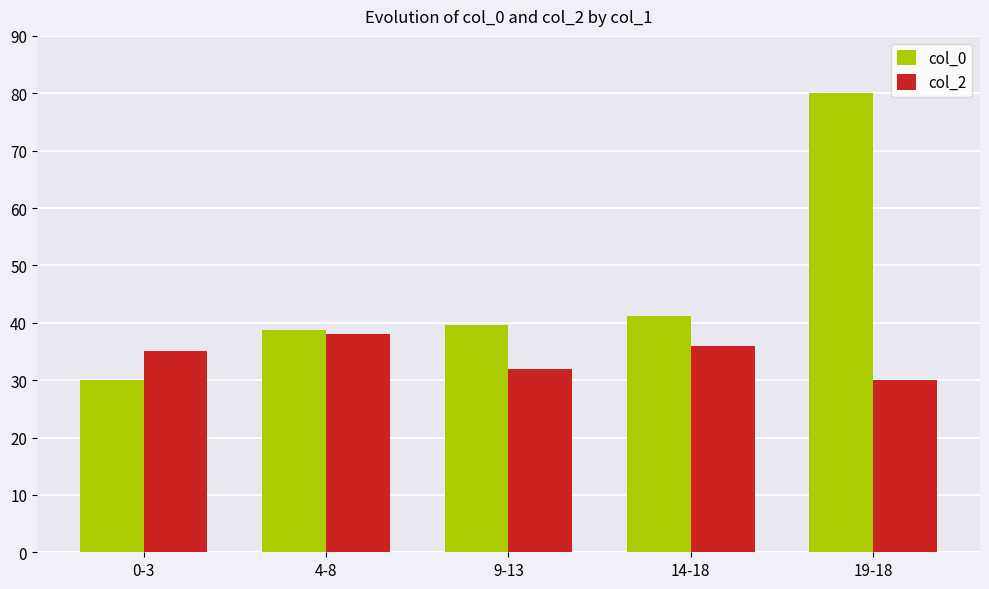

What is the sum of all col_2 values?

171.0